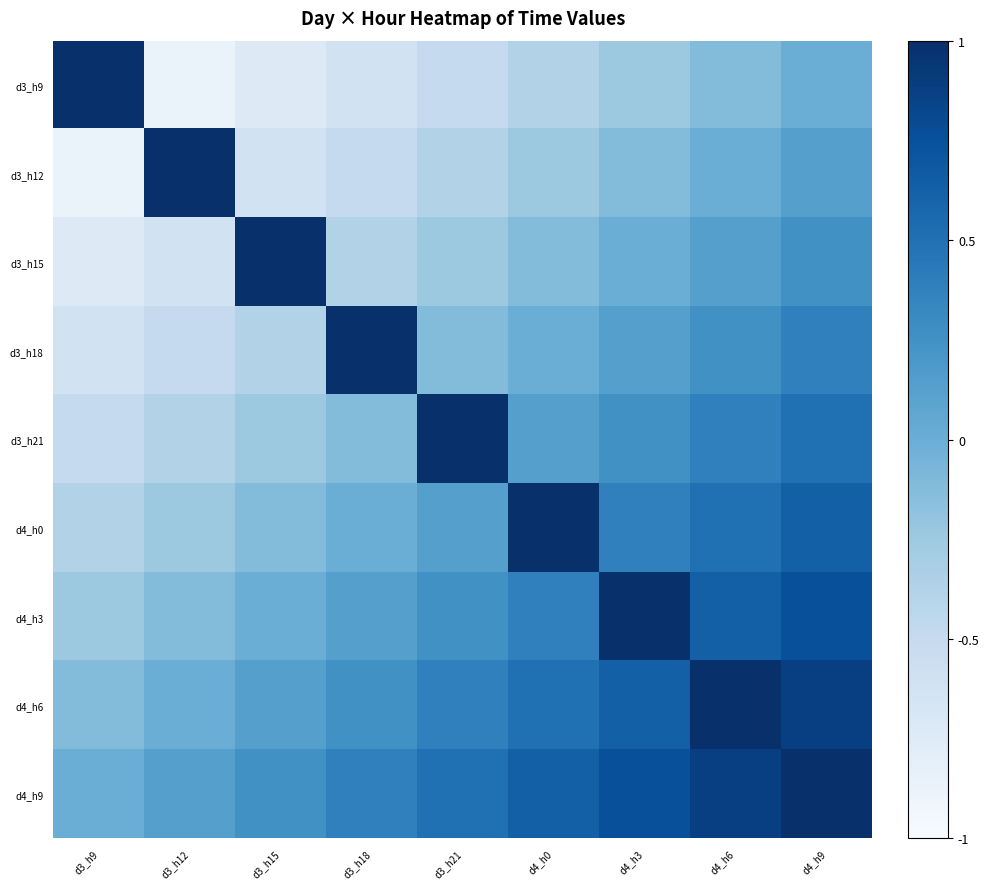

Which series changed the most between d3_h18 and d4_h6?

d3_h18